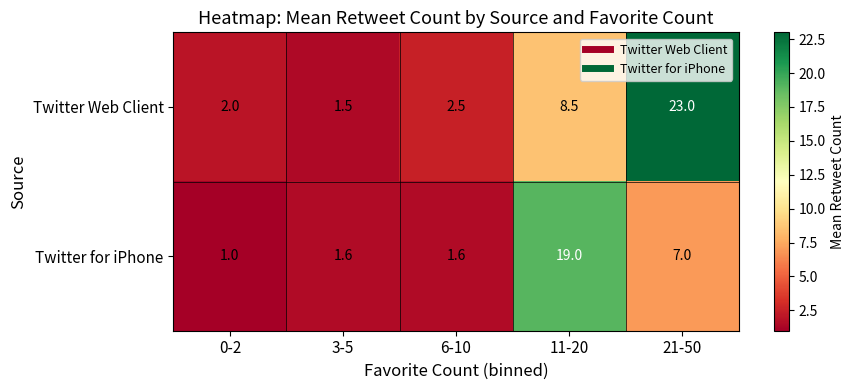

At which category is the sum across all series the highest?

21-50